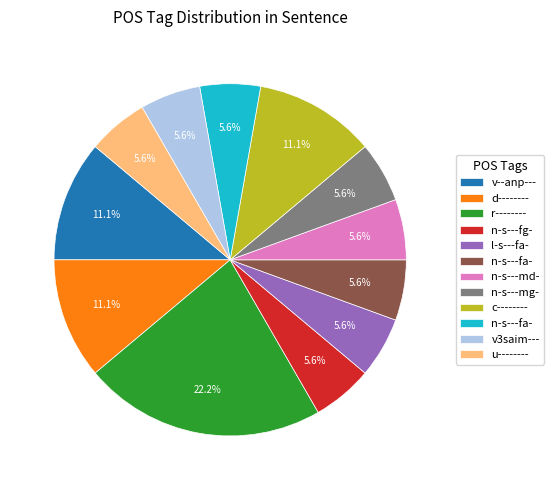

How many slices are in this pie chart?

12